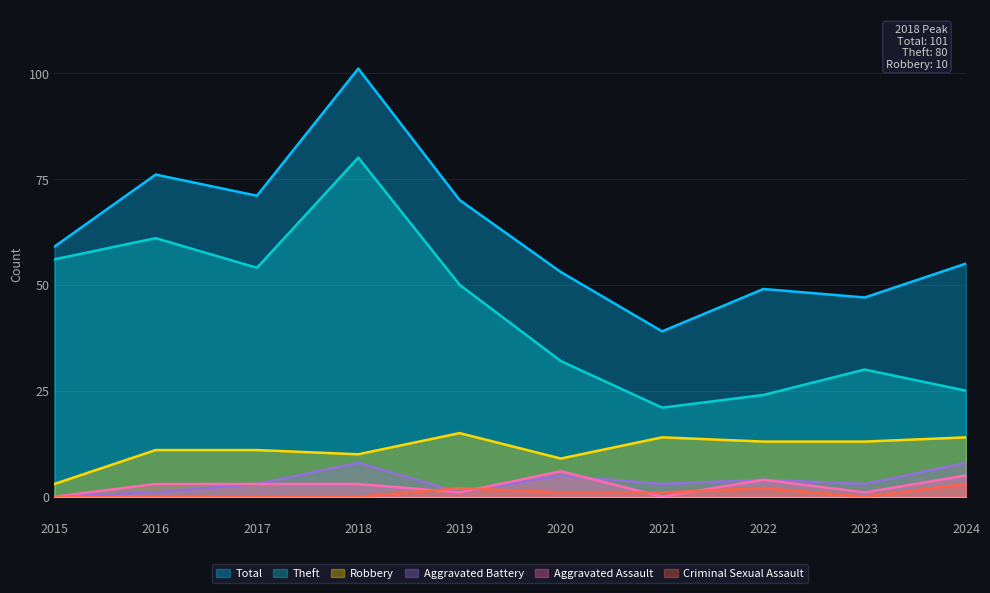

How many positive values does the Aggravated Battery series have?

9